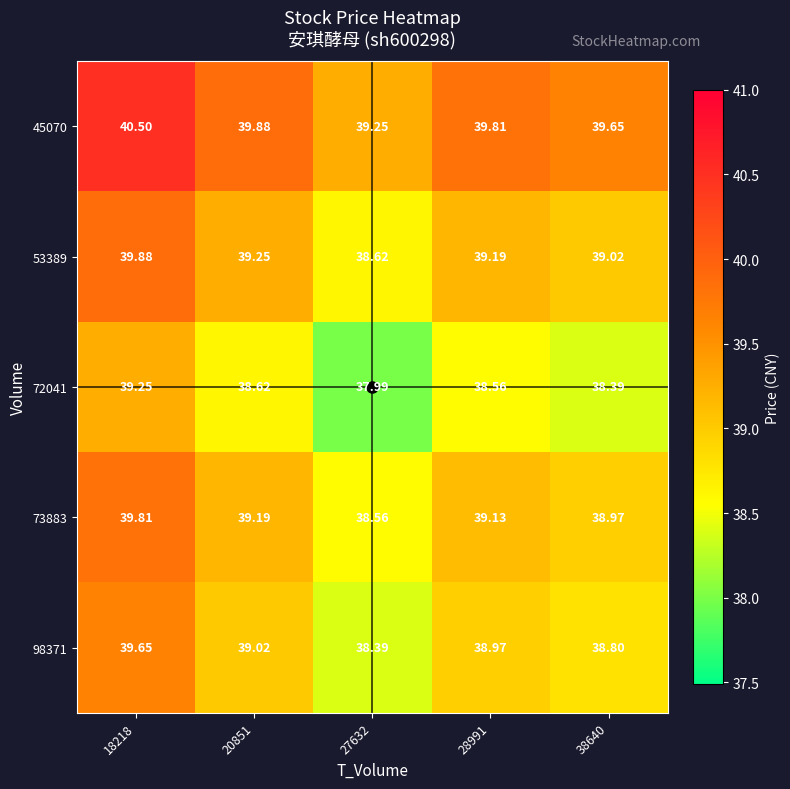

Is the value of 73883 at 28991 greater than the value of 72041 at 20851?

Yes